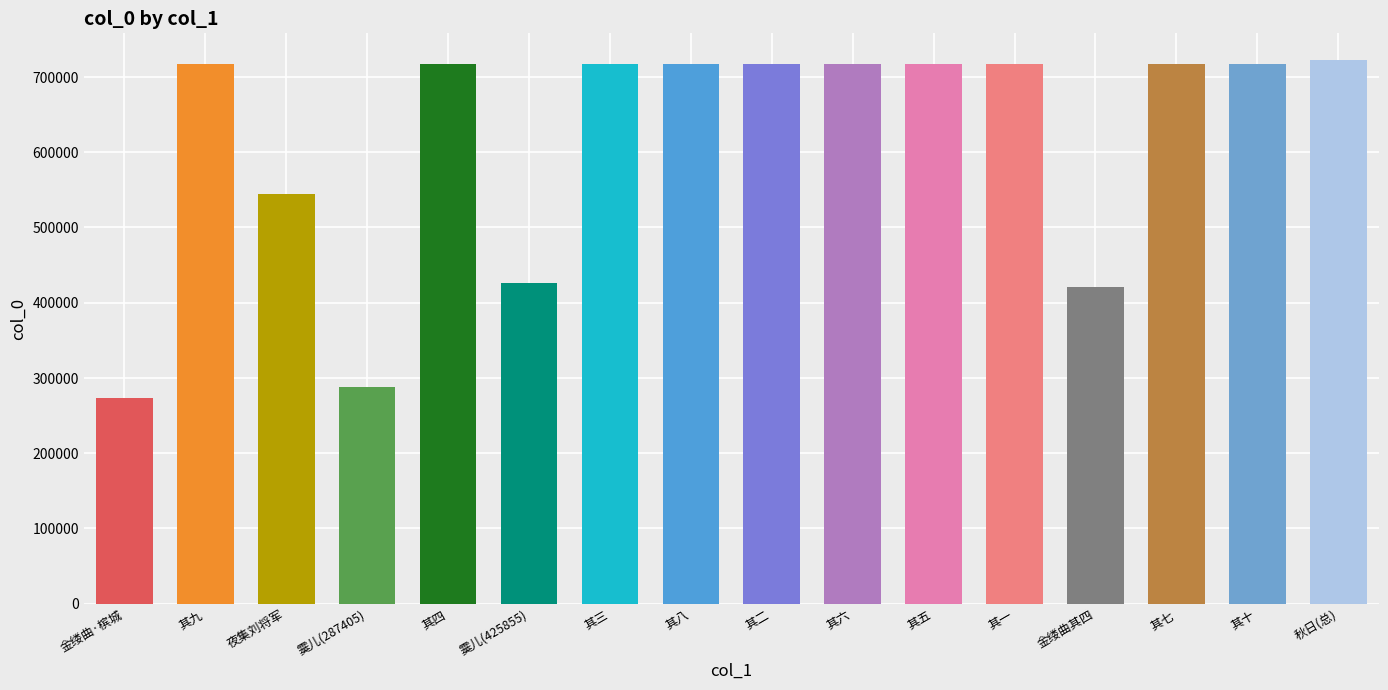

The value at 夜集刘将军 is 543896. True or false?

True